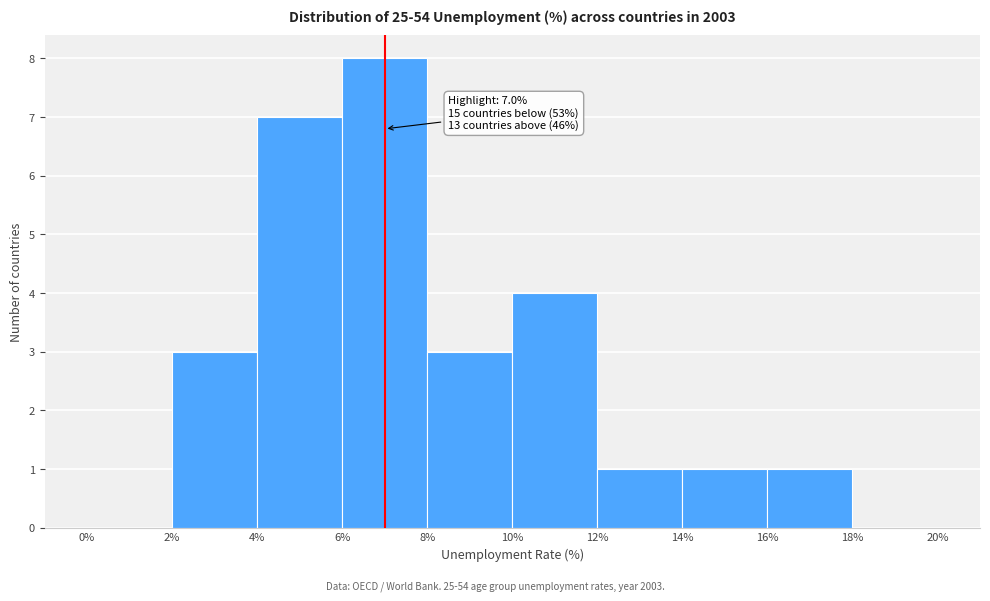

Which range on the x-axis has the tallest bar?

6% to 8%